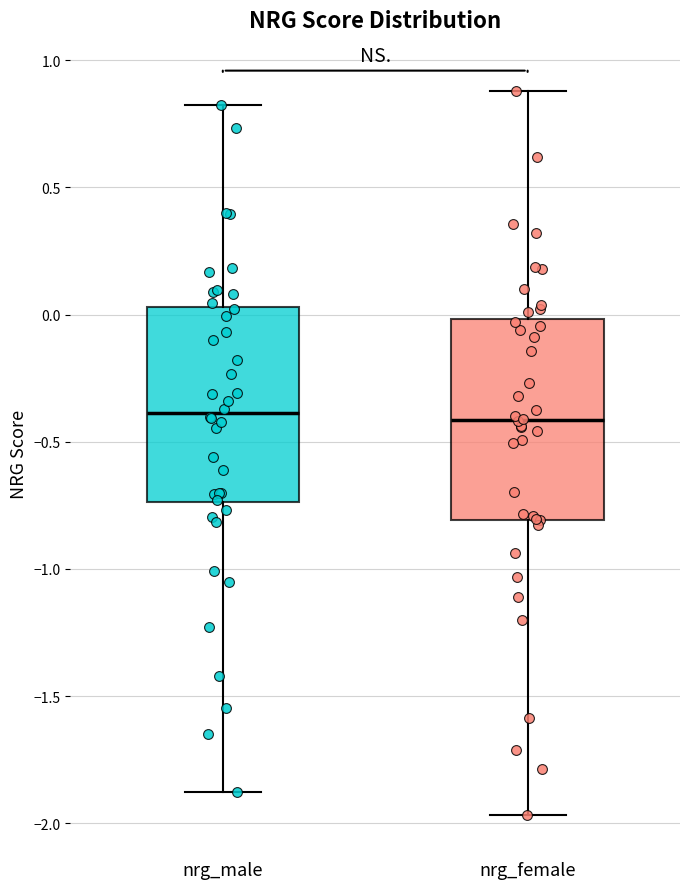

Reading left to right, transcribe this box plot: for each box, give where its median line is, the range the box spans, and where its two whiskers end, as read against the y-axis. The values are not printed on the chart, so give them approximately, as read against the axis.

nrg_male: median -0.40, box -0.75 to 0.05, whiskers -1.90 to 0.80
nrg_female: median -0.40, box -0.80 to 0.00, whiskers -1.95 to 0.90